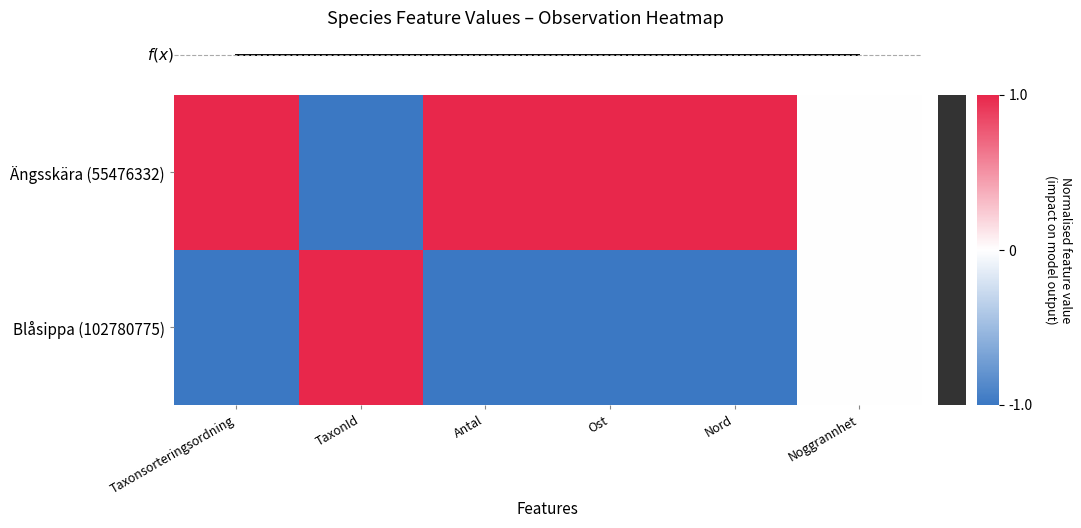

Reading left to right, what are all the values shown in this chart?

Ängsskära (55476332): Taxonsorteringsordning=1	TaxonId=-1	Antal=1	Ost=1	Nord=1	Noggrannhet=0
Blåsippa (102780775): Taxonsorteringsordning=-1	TaxonId=1	Antal=-1	Ost=-1	Nord=-1	Noggrannhet=0